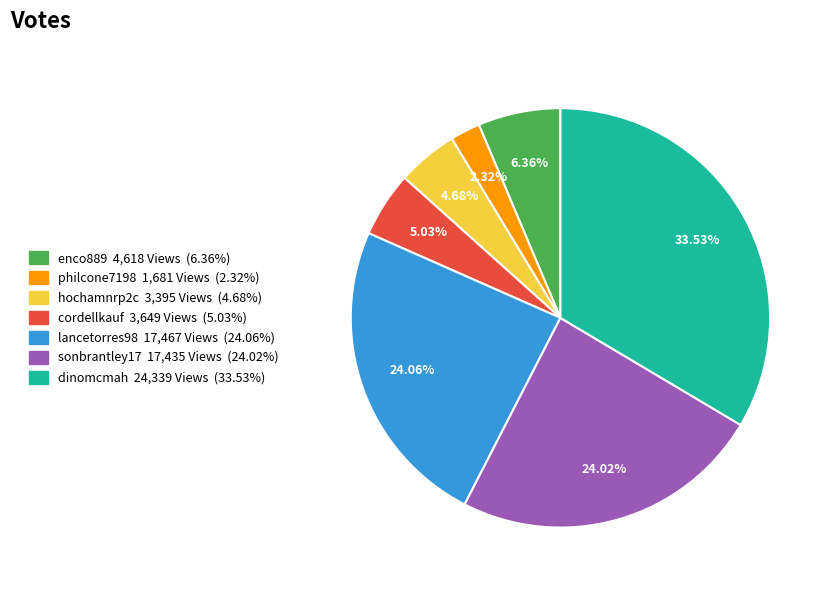

Which slice is the largest?

dinomcmah